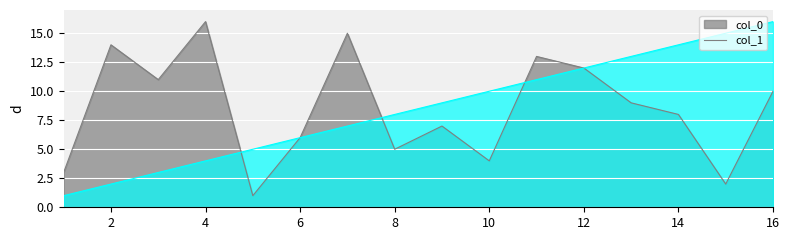

What is the lowest value of the col_1 series?

1